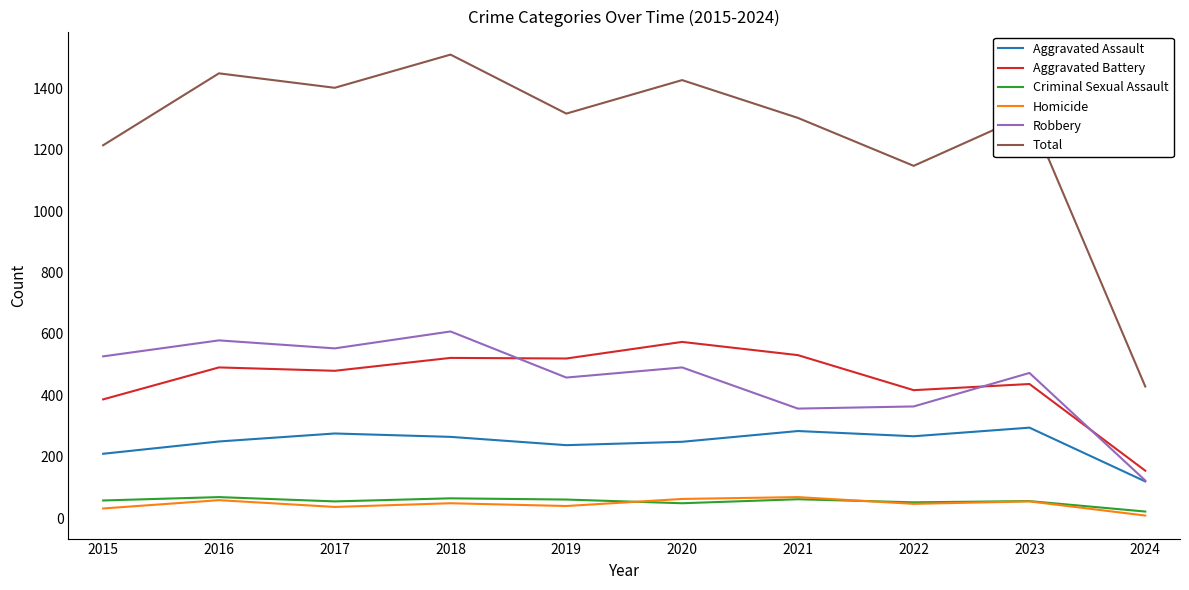

Where is Aggravated Battery nearest to the value 364?

2015